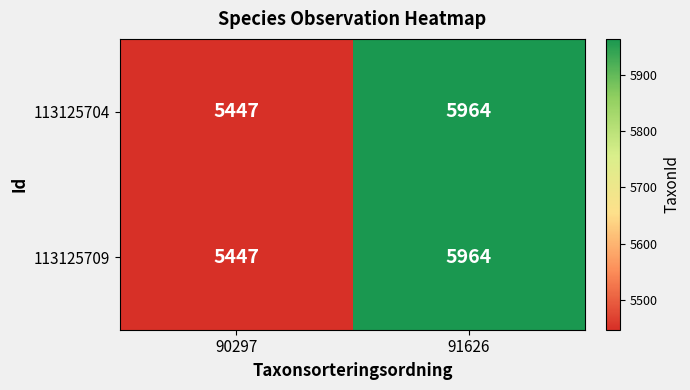

What value does the 113125704 series have at 91626, to the nearest 10?

5960